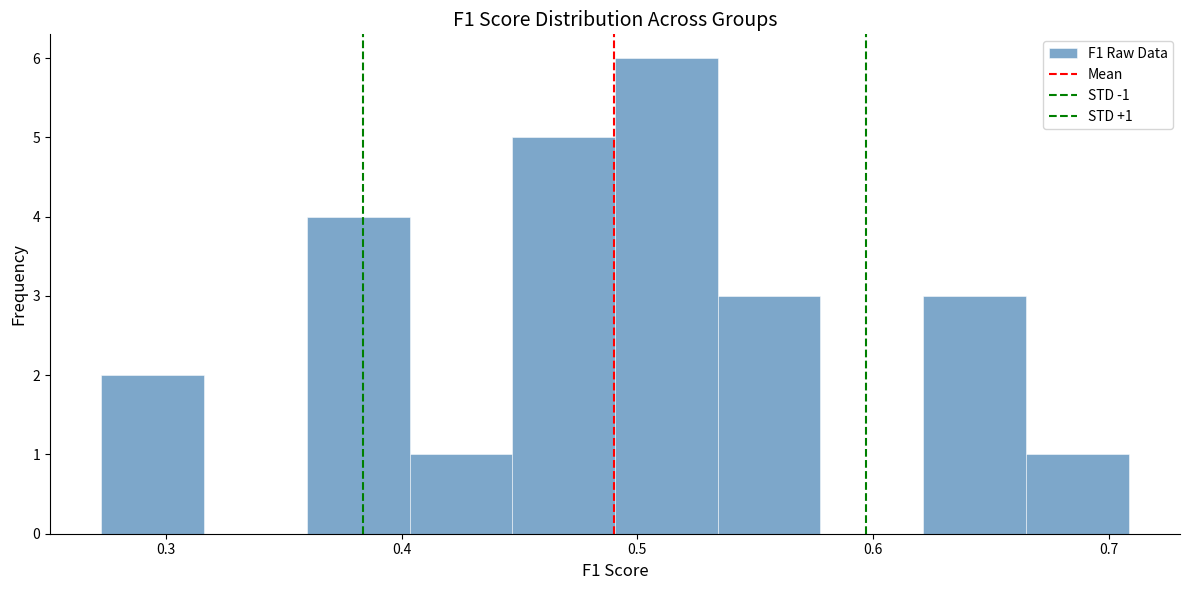

Which range on the x-axis has the tallest bar?

0.49 to 0.53